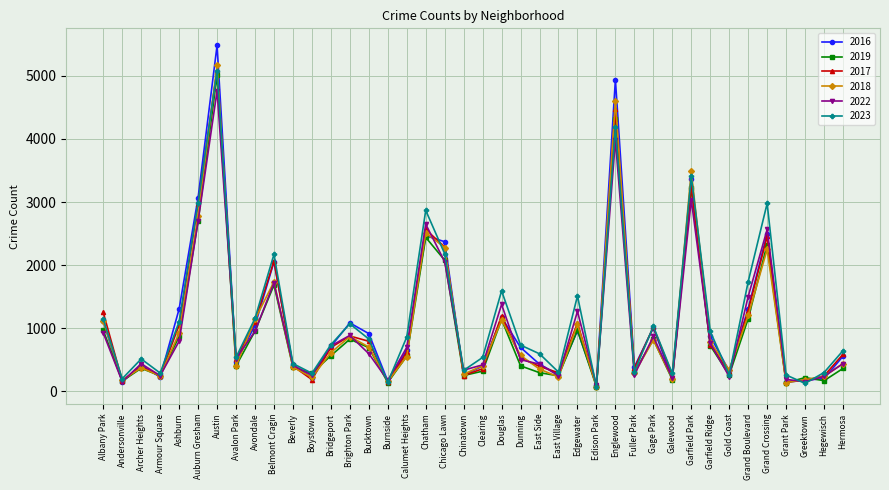

What is the difference between the maximum and minimum values in the 2019 series?

4931